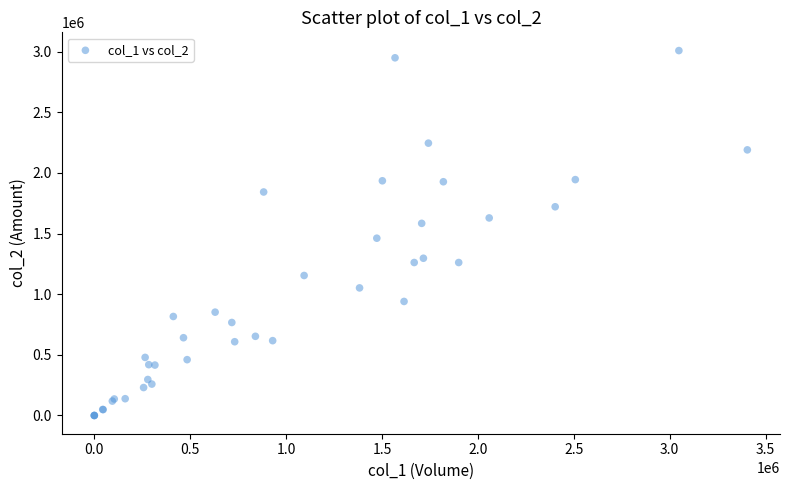

What Y value in the scatter plot is closest to 1504420?

1461760